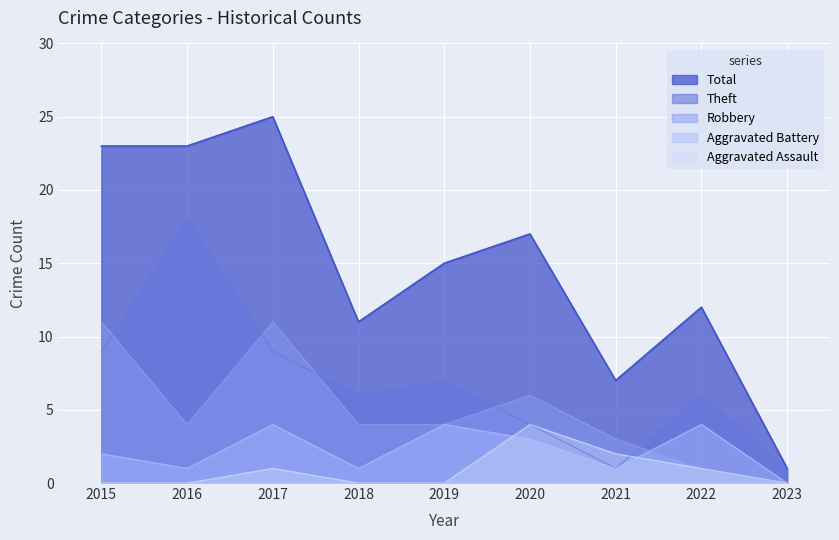

What is the spread (max minus min) of values at 2017?

24